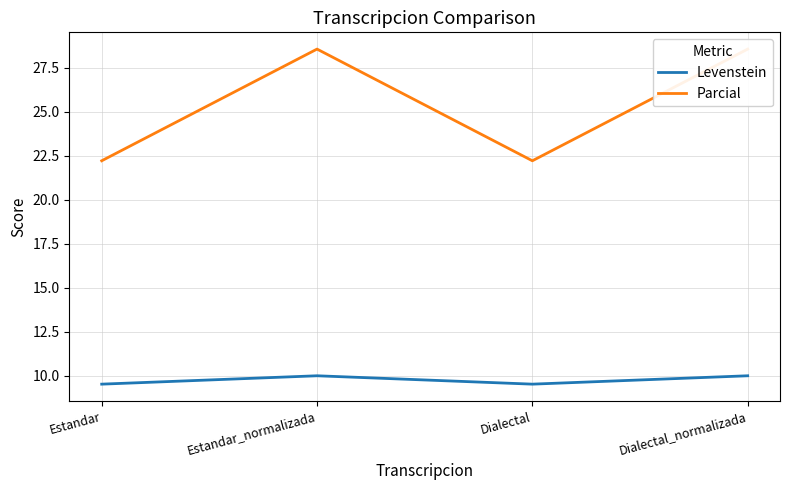

What is the total value across all series at Dialectal_normalizada?

38.6